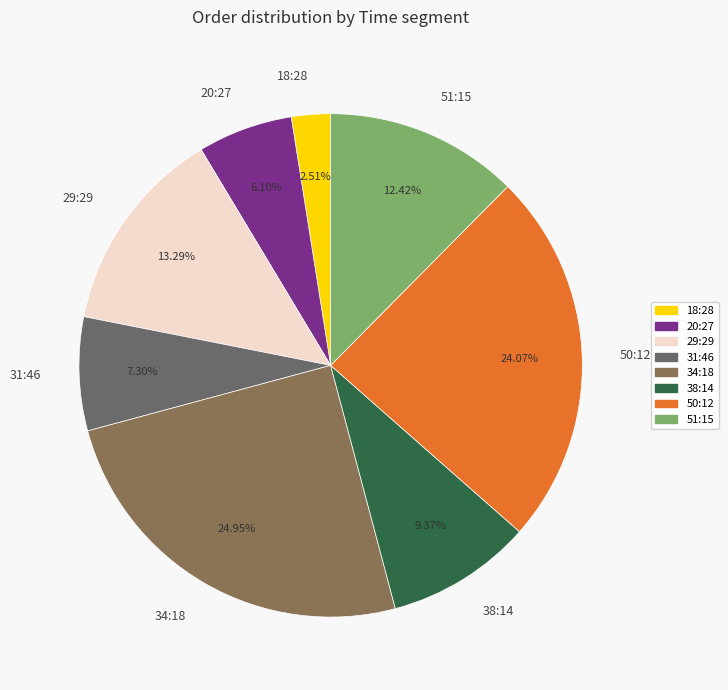

Is there a majority slice in this chart?

No